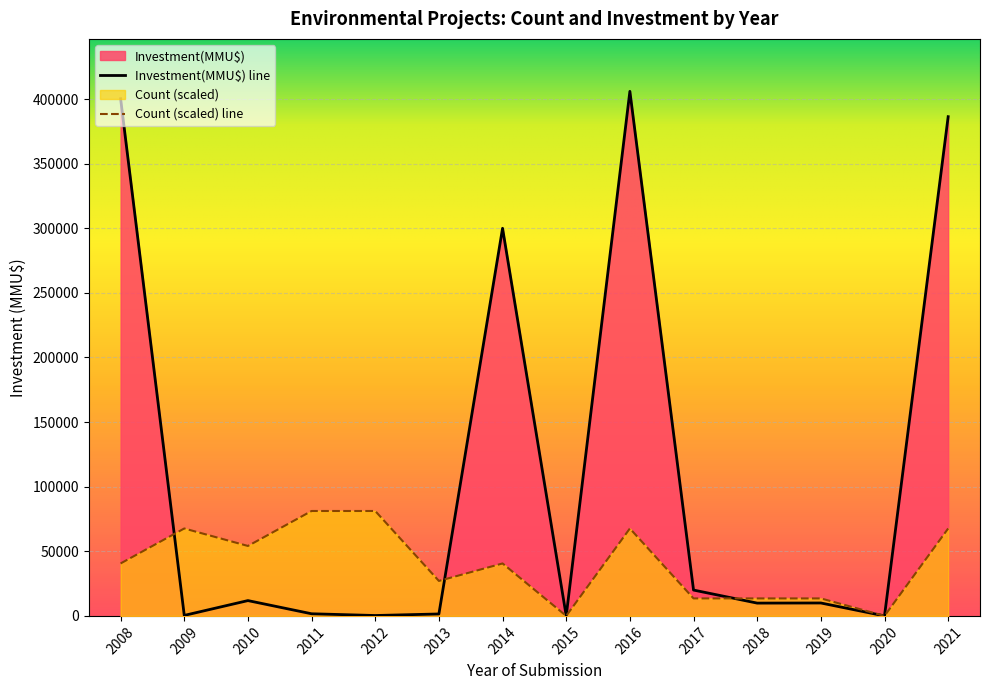

How many lines are shown in the chart?

2